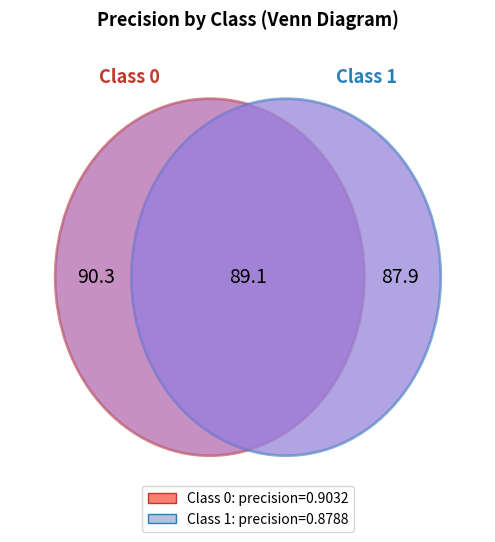

To the nearest percent, what percentage of the pie is 0?

51%